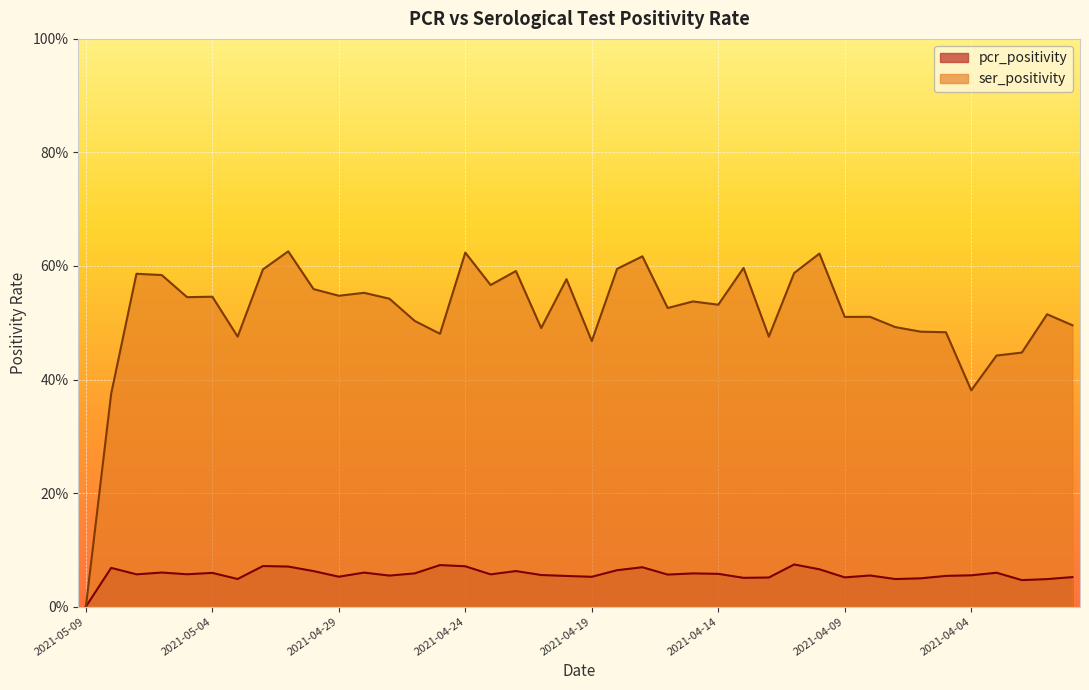

In pcr_positivity, how many points are lower than both neighbors (excluding endpoints)?

12